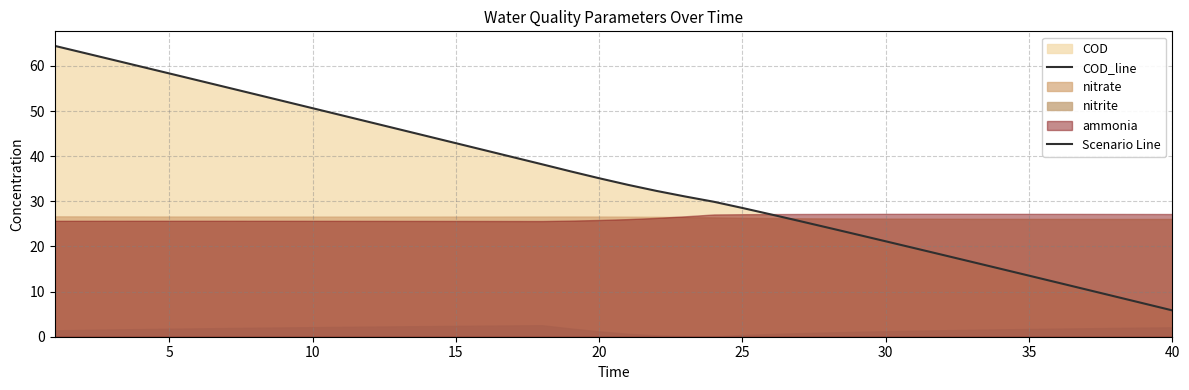

Which has a higher value, 25 or 29?

25